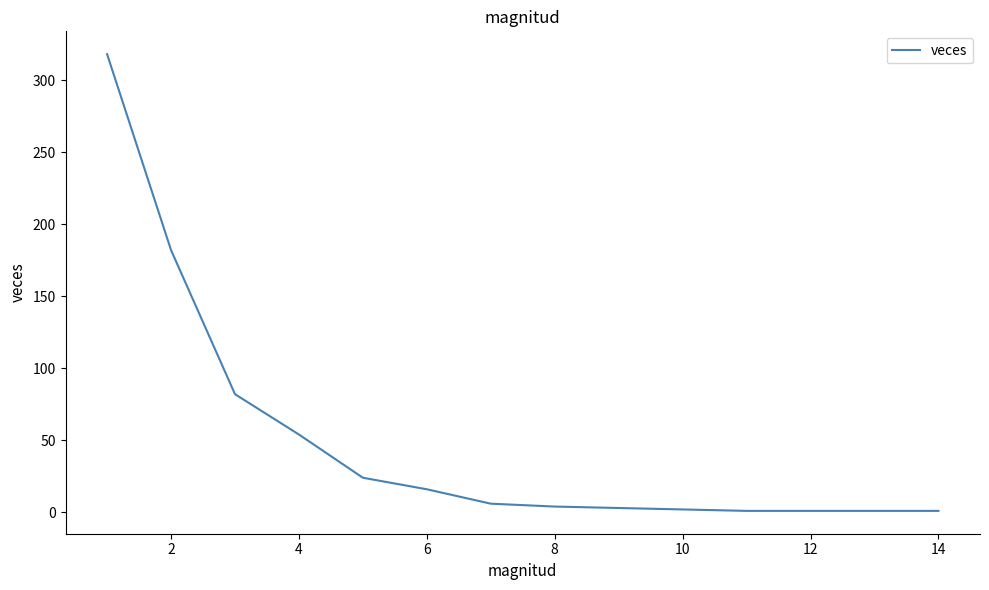

What is the greatest value displayed?

318